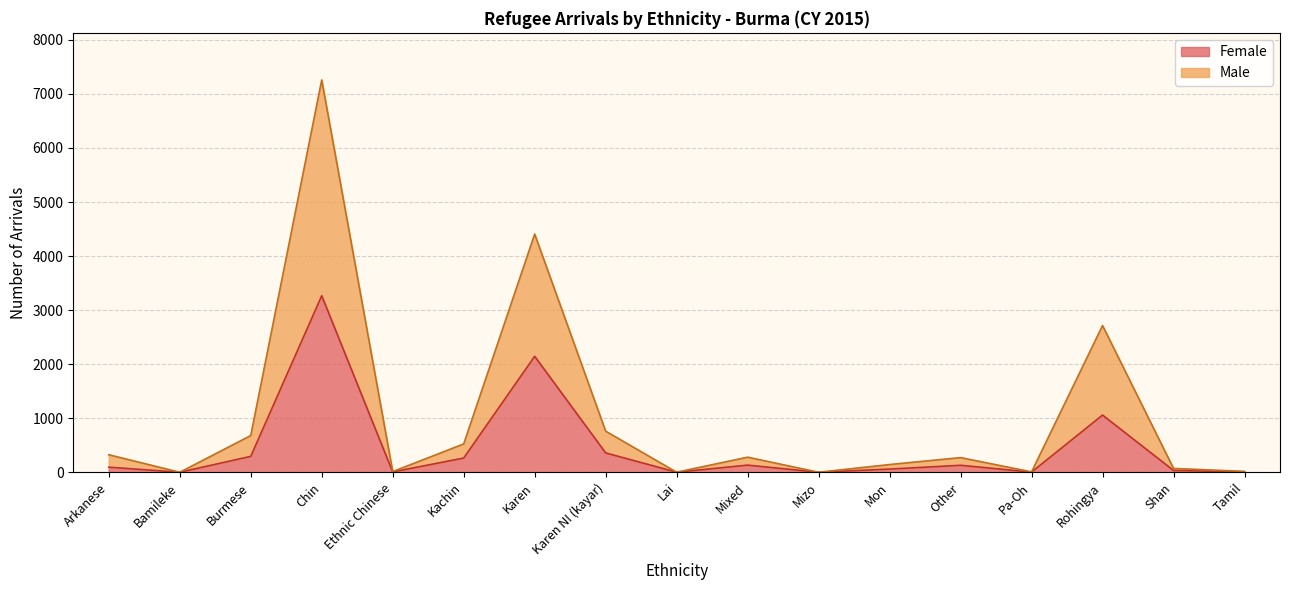

Which series has the widest spread of values?

Male